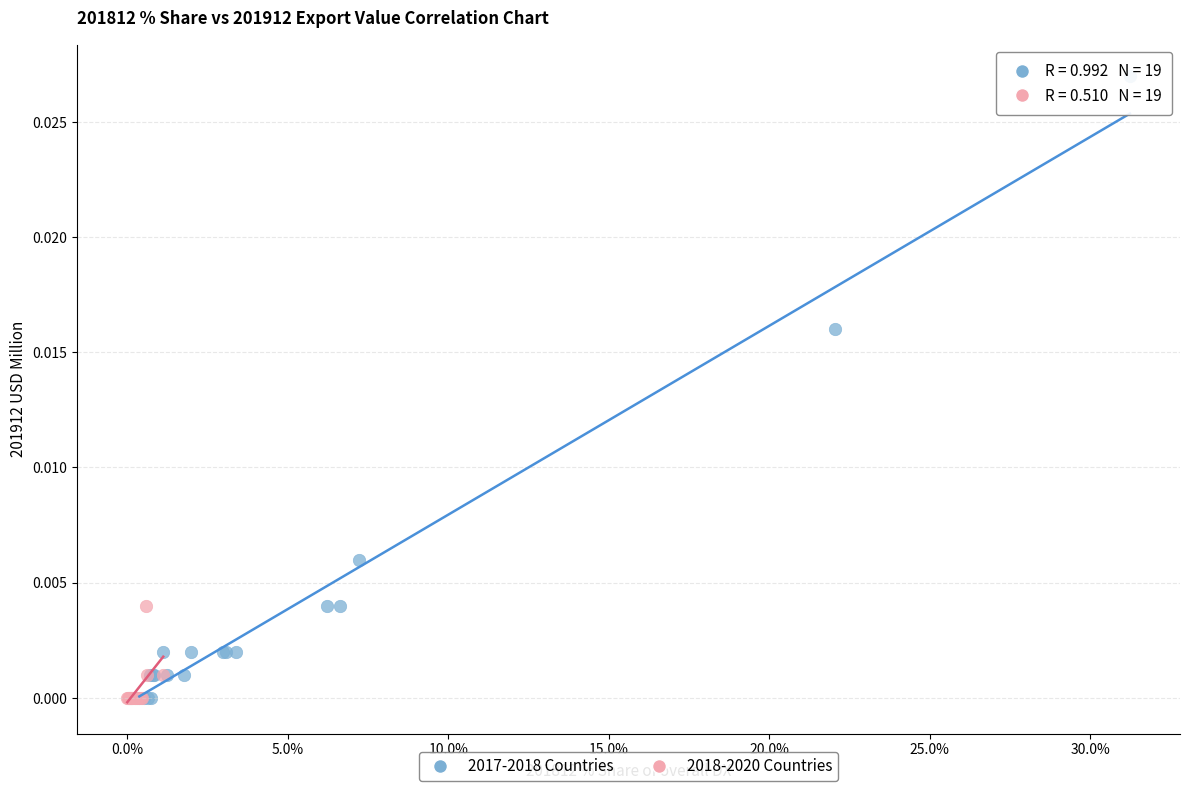

Which series has the widest spread of Y values?

2017-2018 Countries